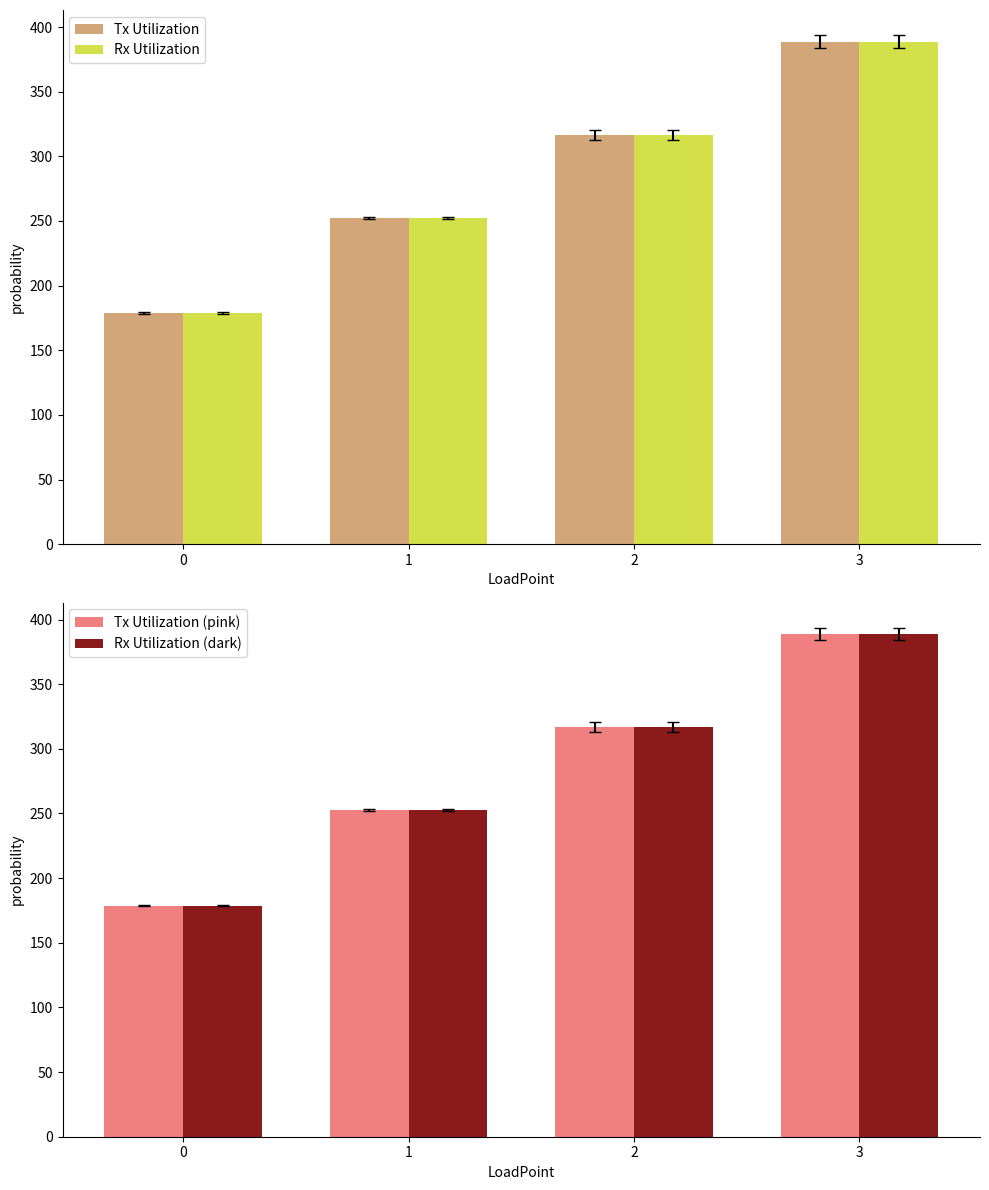

What are all the series names shown in the legend?

Tx Utilization, Rx Utilization, Tx Utilization (pink), Rx Utilization (dark)